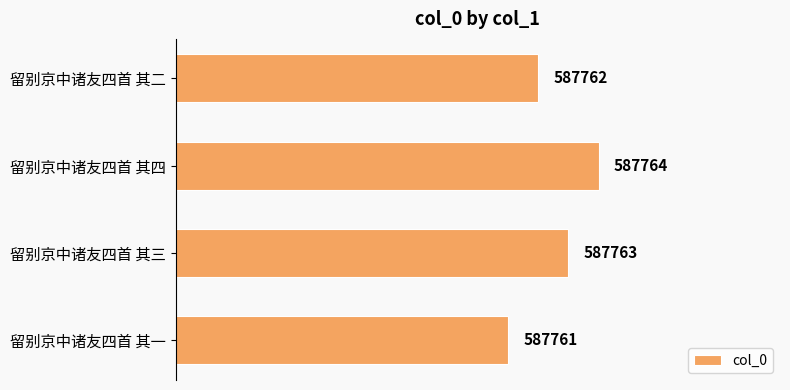

What is the sum of the values at 留别京中诸友四首 其四 and 留别京中诸友四首 其一?

1175525